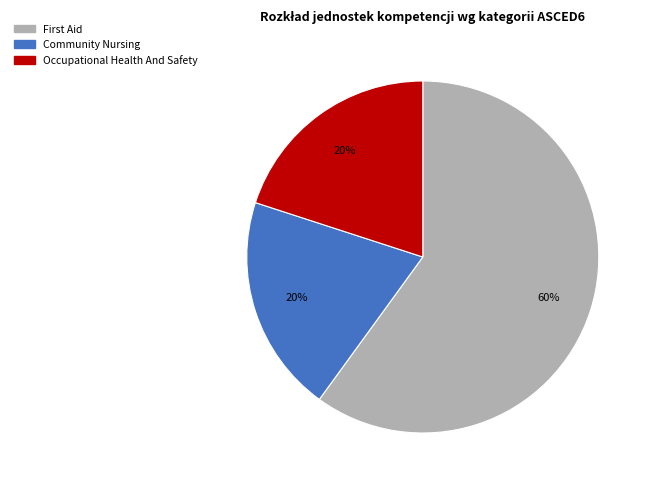

Count the number of slices in the pie.

3